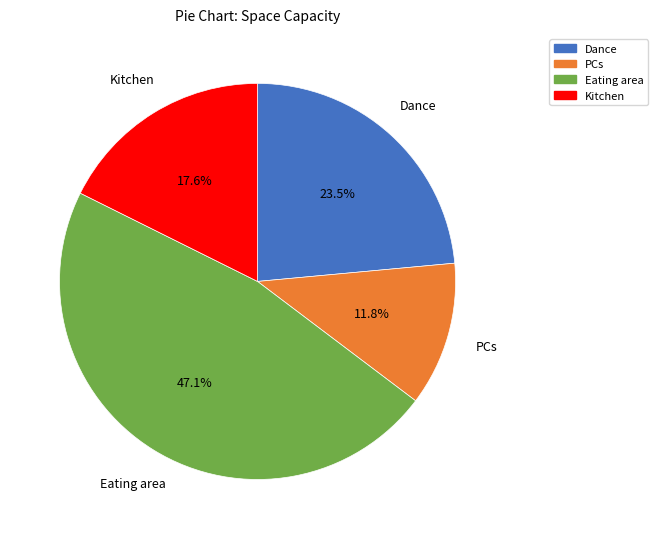

Does Kitchen represent more than half of the total?

No